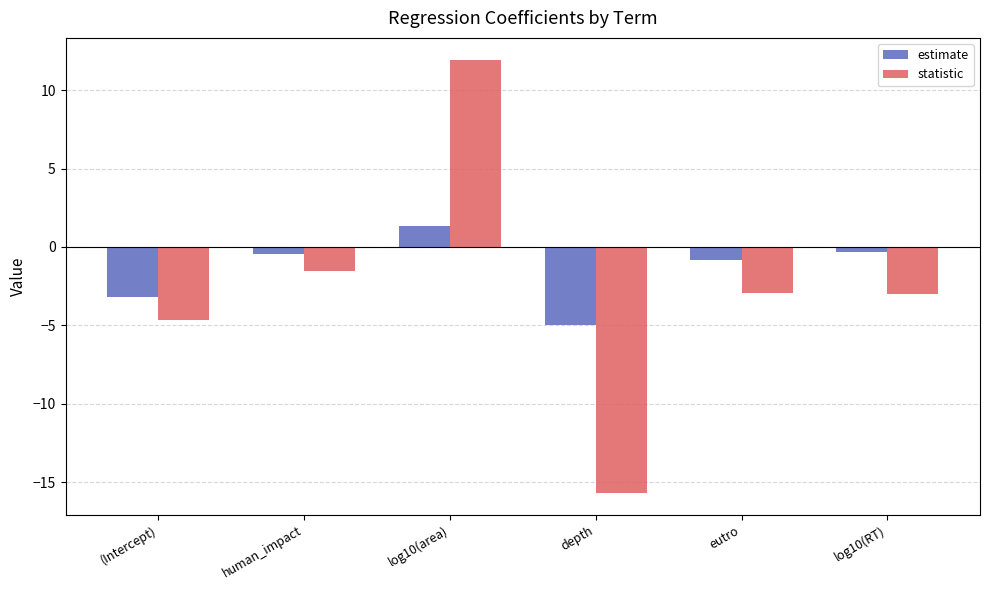

At which label does statistic first exceed -2?

human_impact